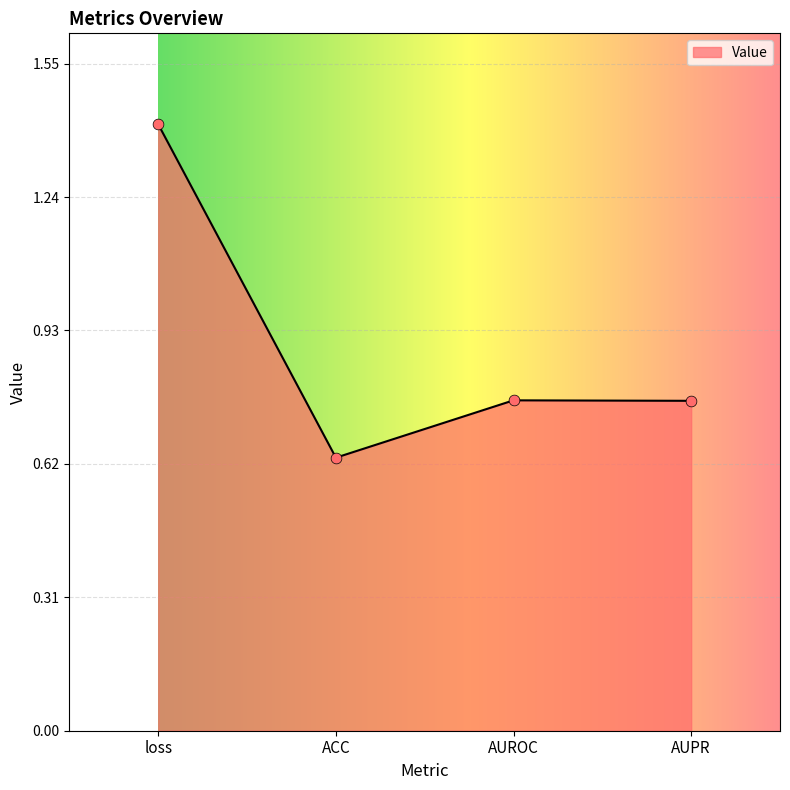

What is the change in value from ACC to AUPR?

+0.1